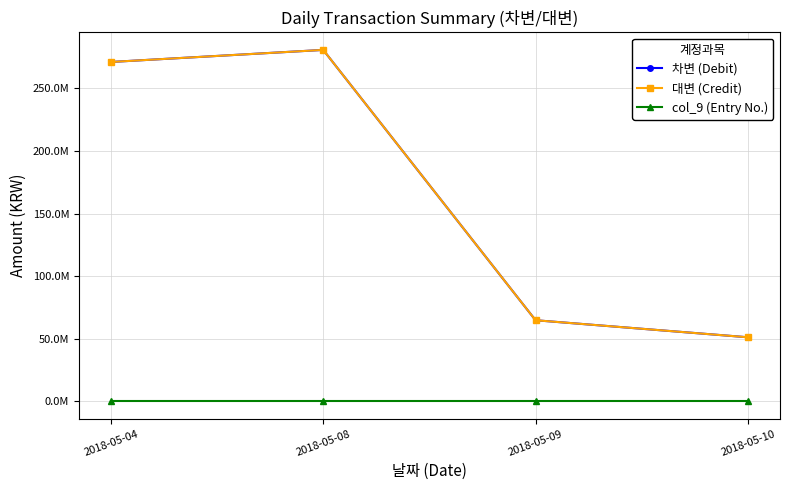

How many lines are shown in the chart?

3